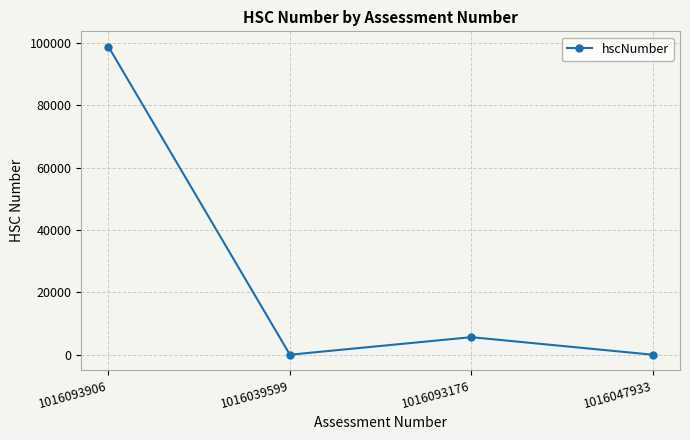

Reading left to right, list all the values displayed in this chart.

98765	0	5626	0